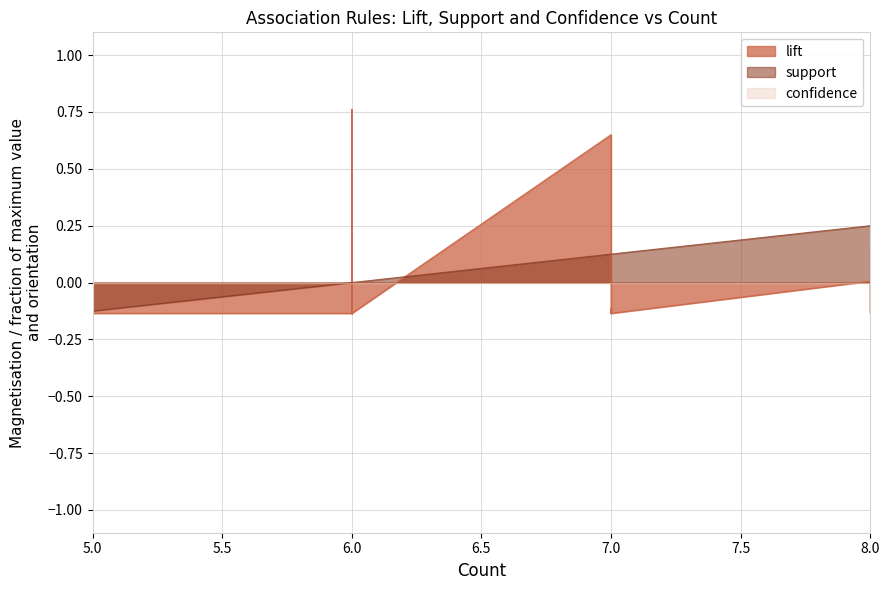

What is the maximum value shown in the chart?

0.8